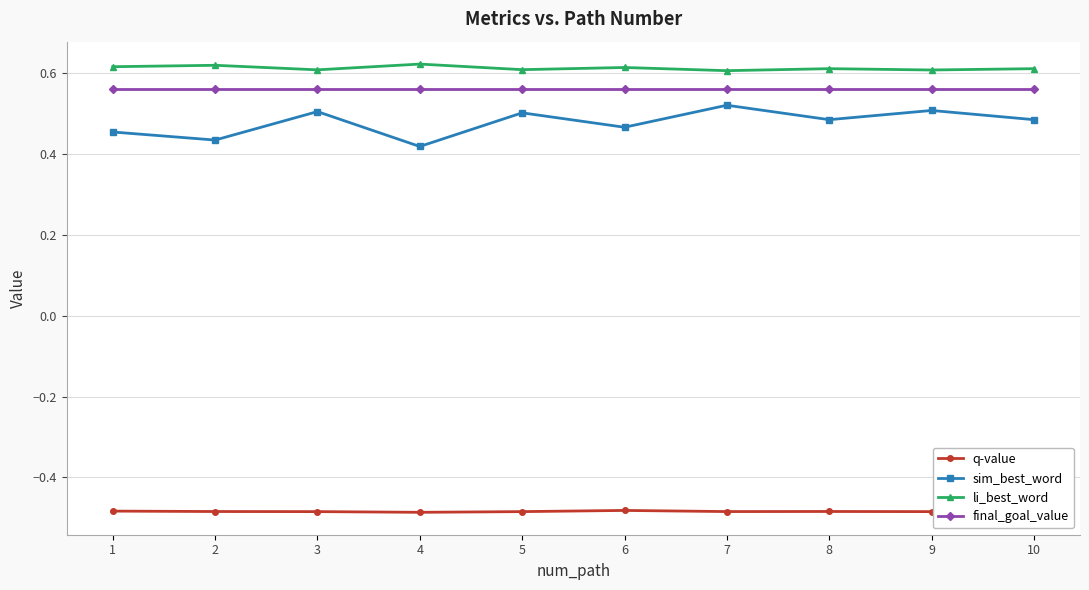

Rank the series at 4 from highest to lowest value.

li_best_word, final_goal_value, sim_best_word, q-value